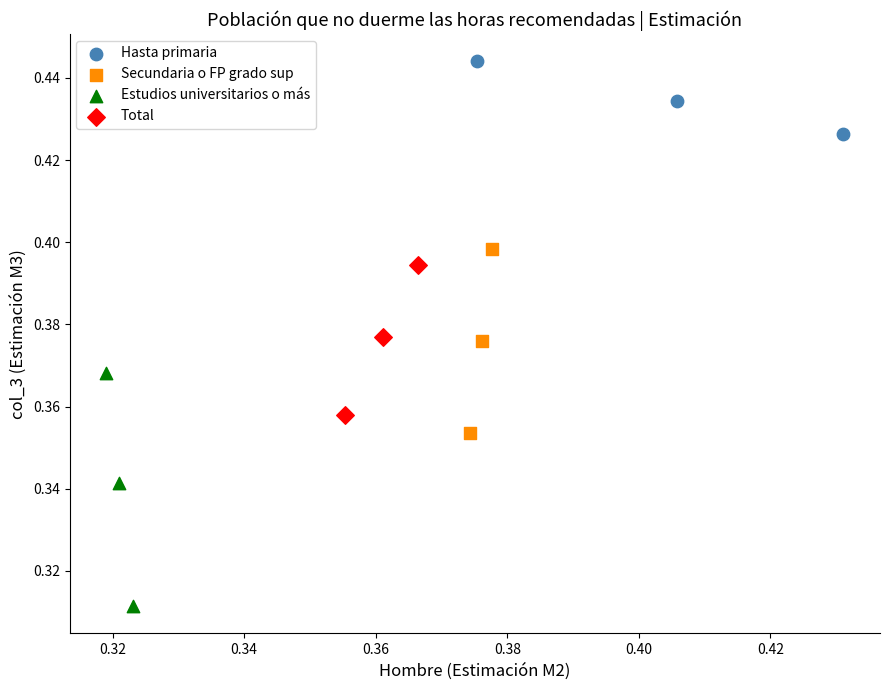

Which series has the widest spread of Y values?

Estudios universitarios o más